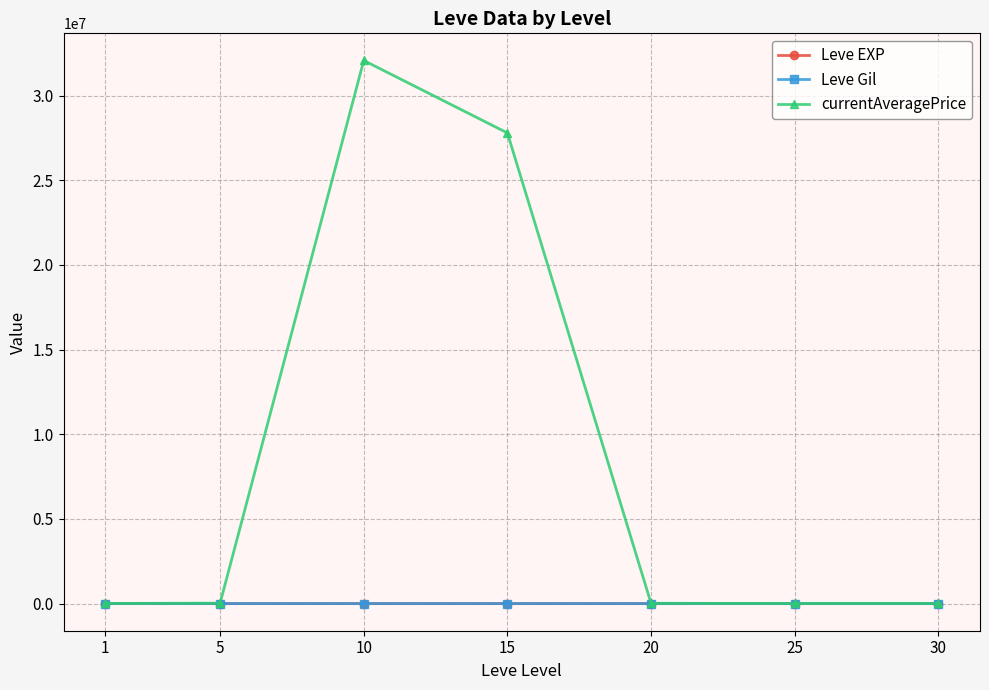

What is the value of the currentAveragePrice point at the 5th from the left?

16265.3